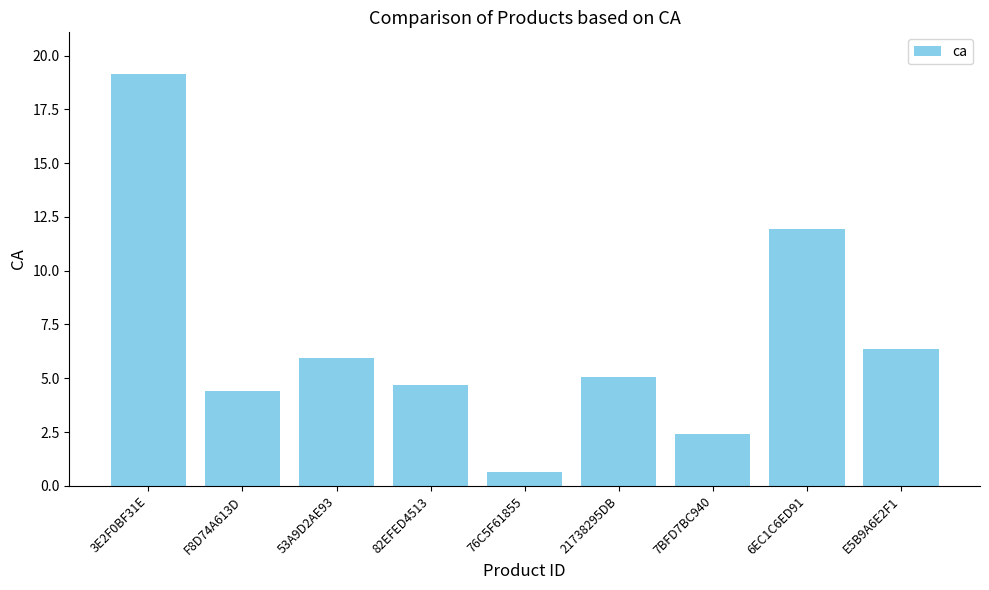

Reading left to right, extract all data points from this chart.

19.2	4.4	5.9	4.7	0.6	5.1	2.4	11.9	6.4